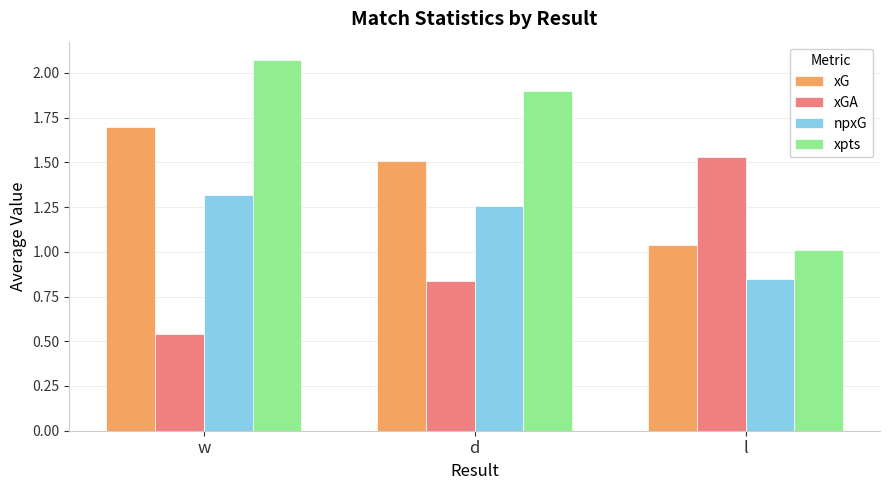

Where is npxG nearest to the value 1?

l